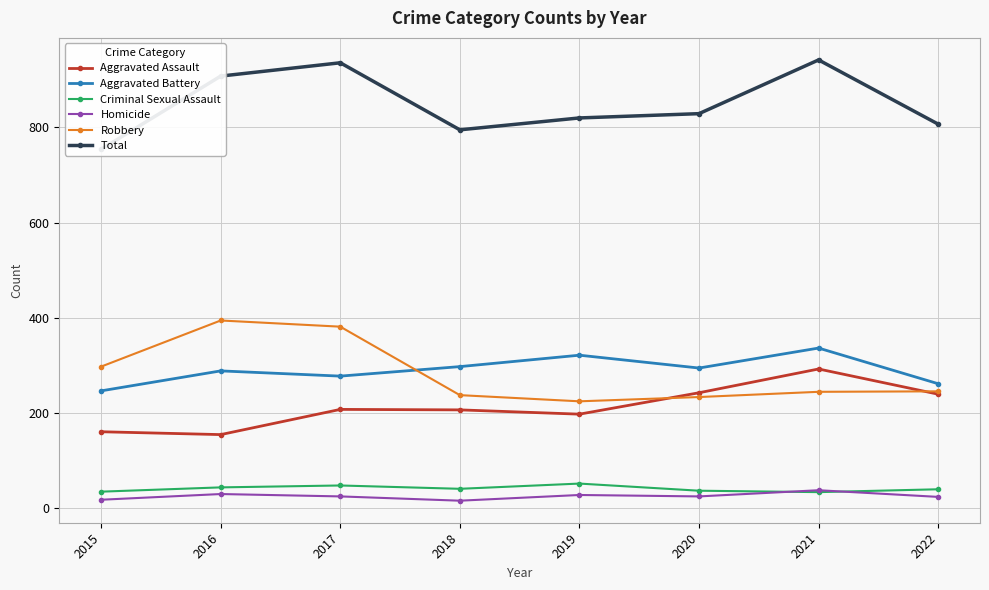

Which label corresponds to the smallest value in the chart?

2018